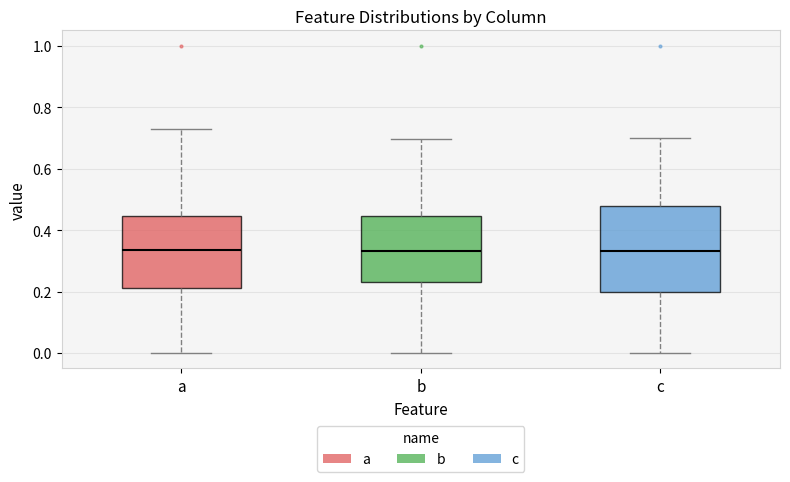

Reading left to right, read every box against the y-axis: the position of its median line, the range the box covers, and the ends of its whiskers. The values are not printed on the chart, so give them approximately, as read against the axis.

a: median 0.34, box 0.22 to 0.44, whiskers 0.00 to 0.72
b: median 0.34, box 0.24 to 0.44, whiskers 0.00 to 0.70
c: median 0.34, box 0.20 to 0.48, whiskers 0.00 to 0.70